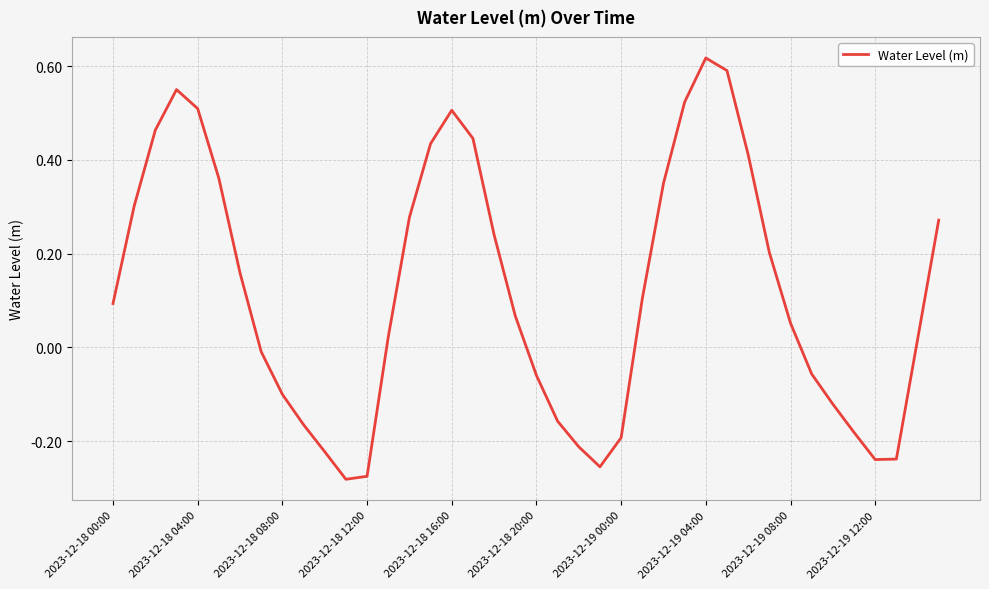

What is the difference between the second highest and minimum values?

0.9